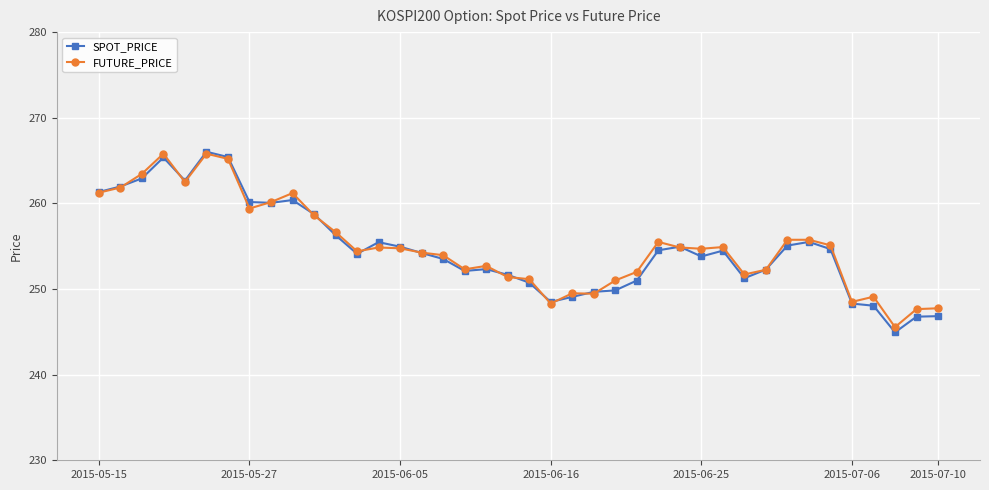

Which series has the widest spread of values?

SPOT_PRICE